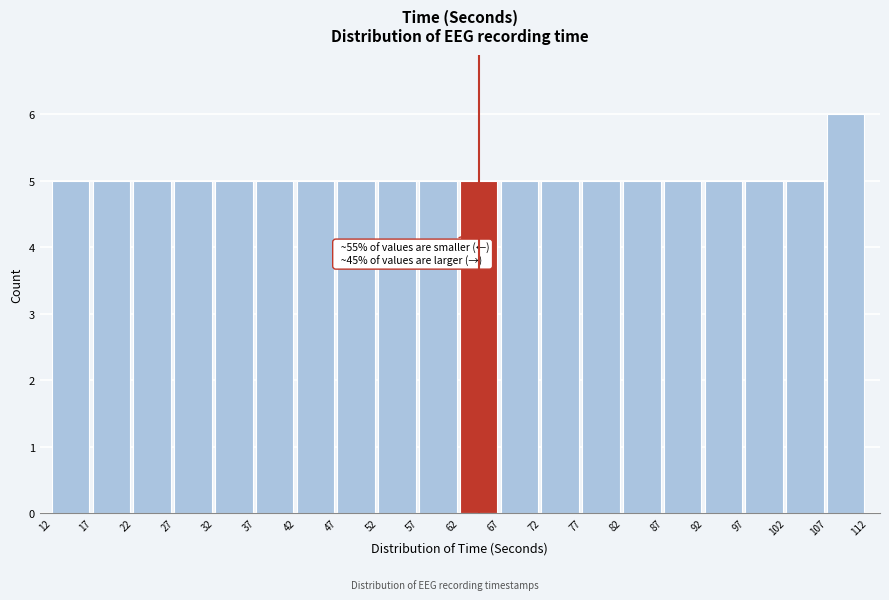

Which range on the x-axis has the tallest bar?

107 to 112